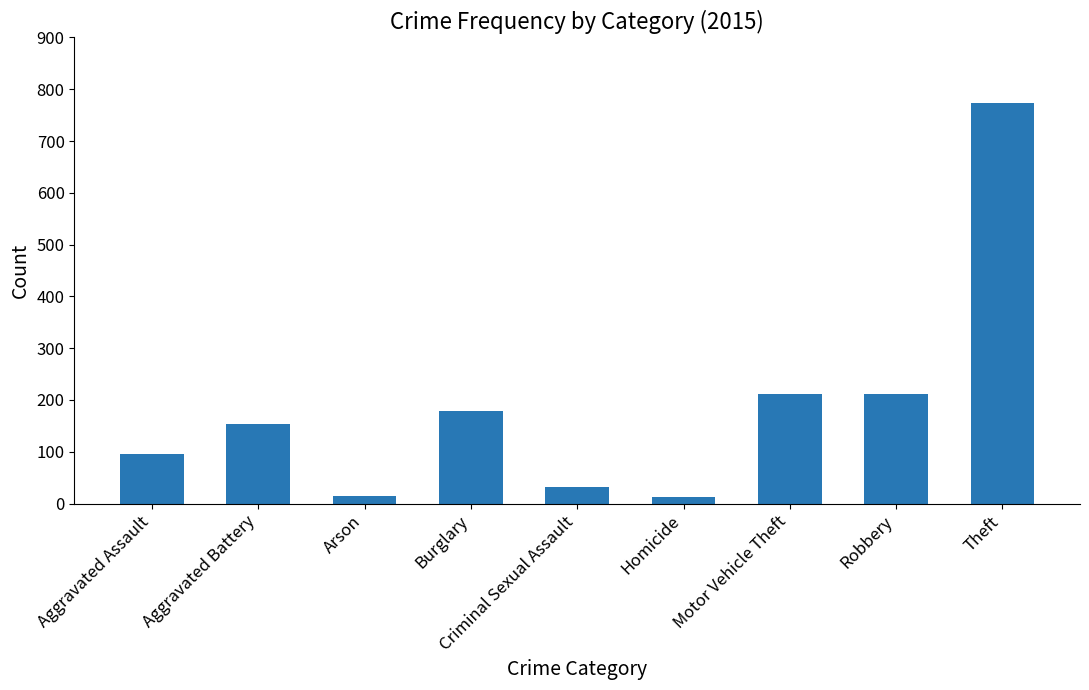

Which has a higher value, Aggravated Assault or Aggravated Battery?

Aggravated Battery